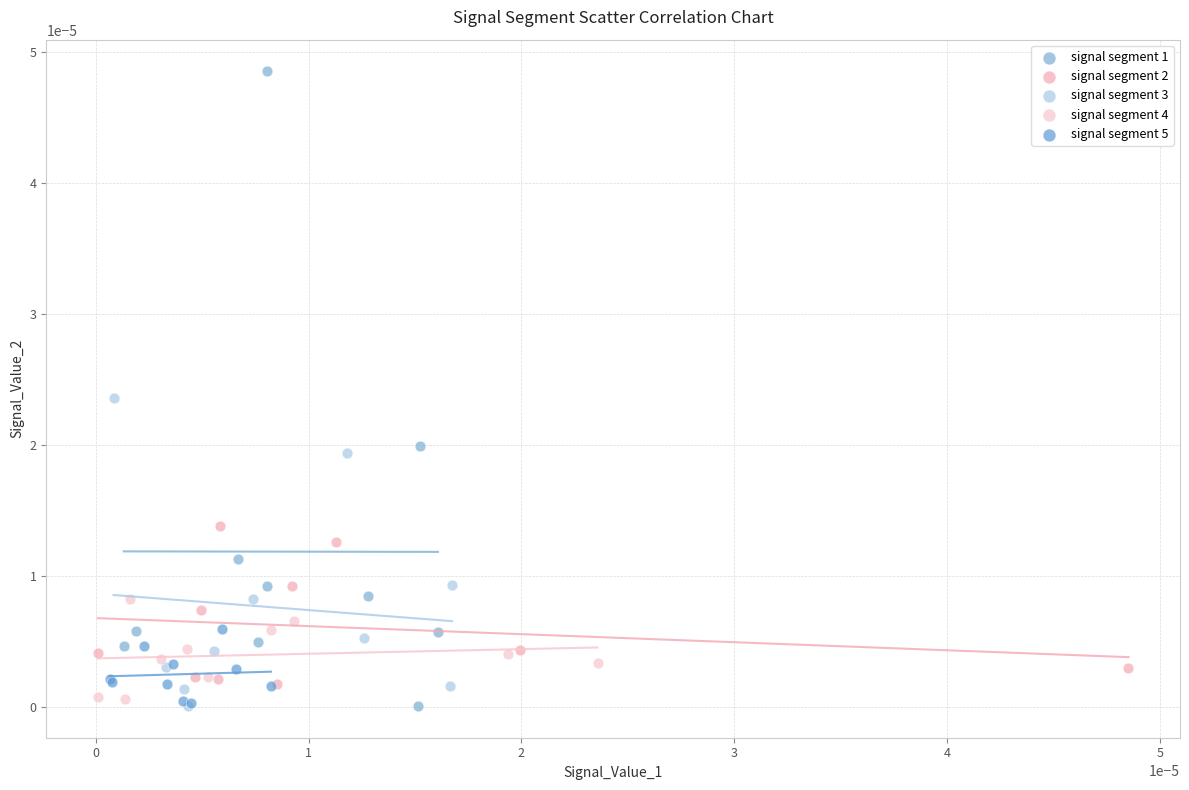

Which series has the largest Y range (max minus min)?

signal segment 1